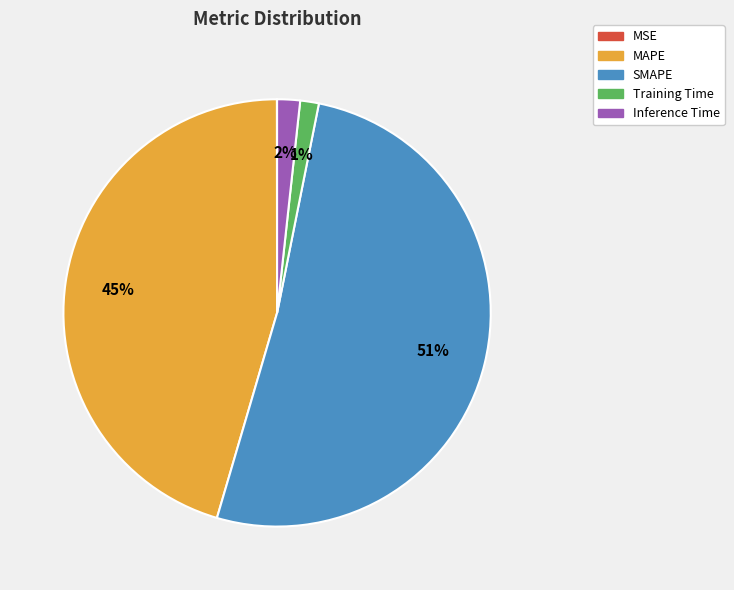

To the nearest percent, what is the average slice percentage?

20%